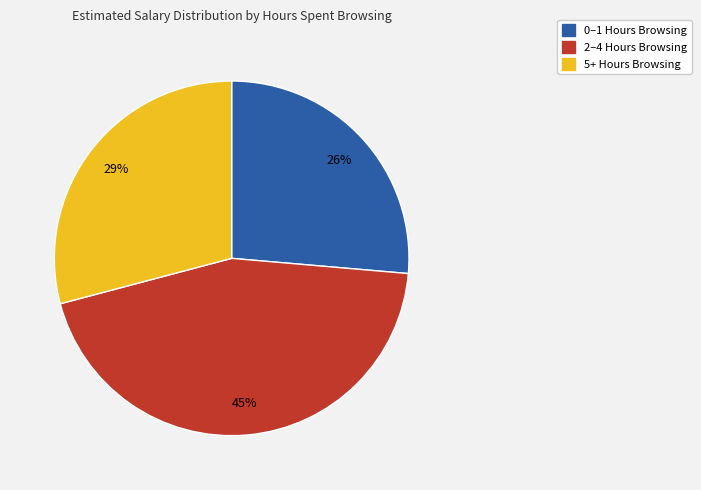

Is there any slice that represents more than half of the pie?

No